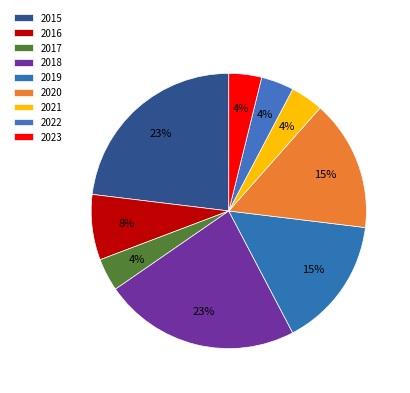

True or false: 2023 accounts for 13% of the total.

False